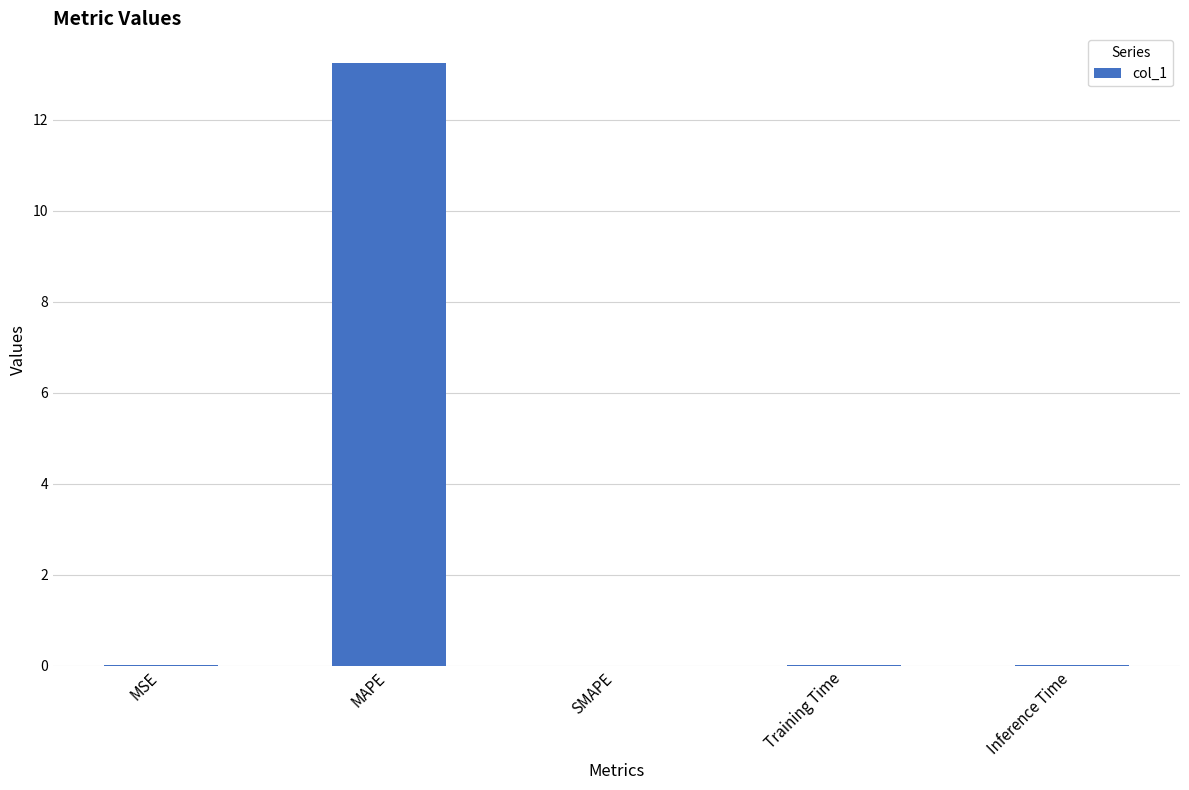

True or false: the data shows 0.0 at SMAPE.

True